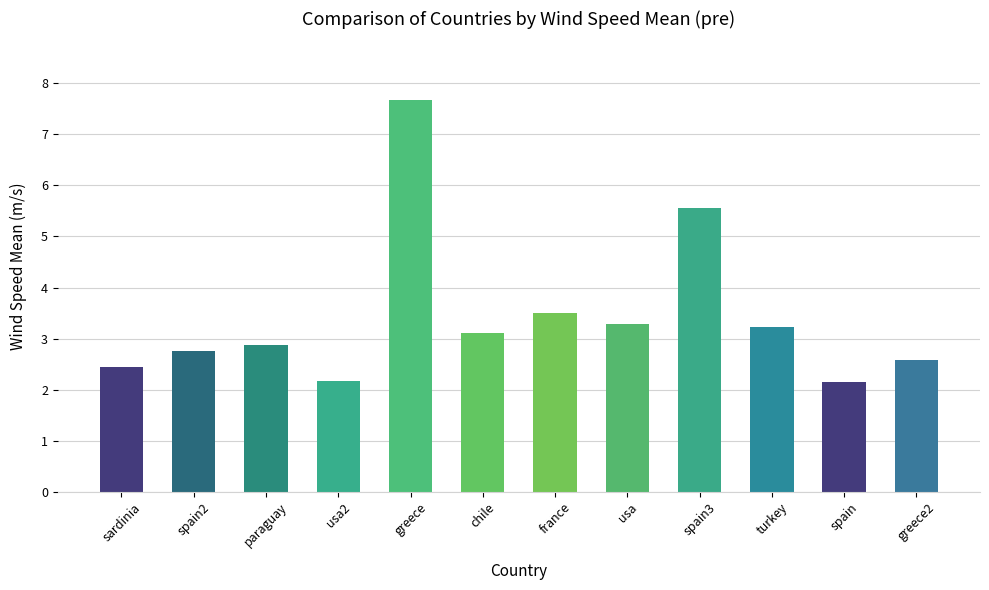

What is the smallest value displayed?

2.1